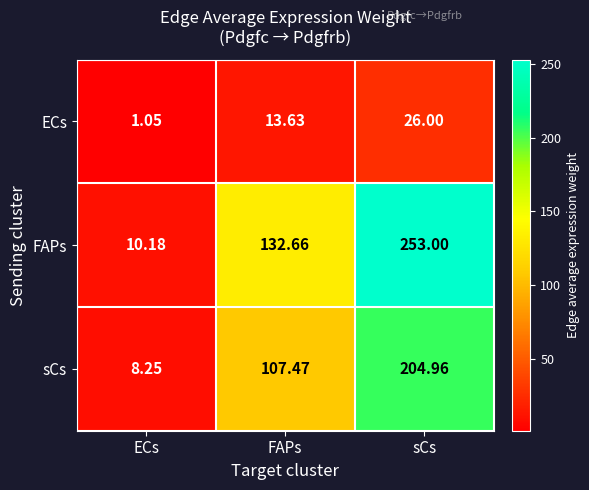

At which category does the chart reach its peak across all series?

sCs